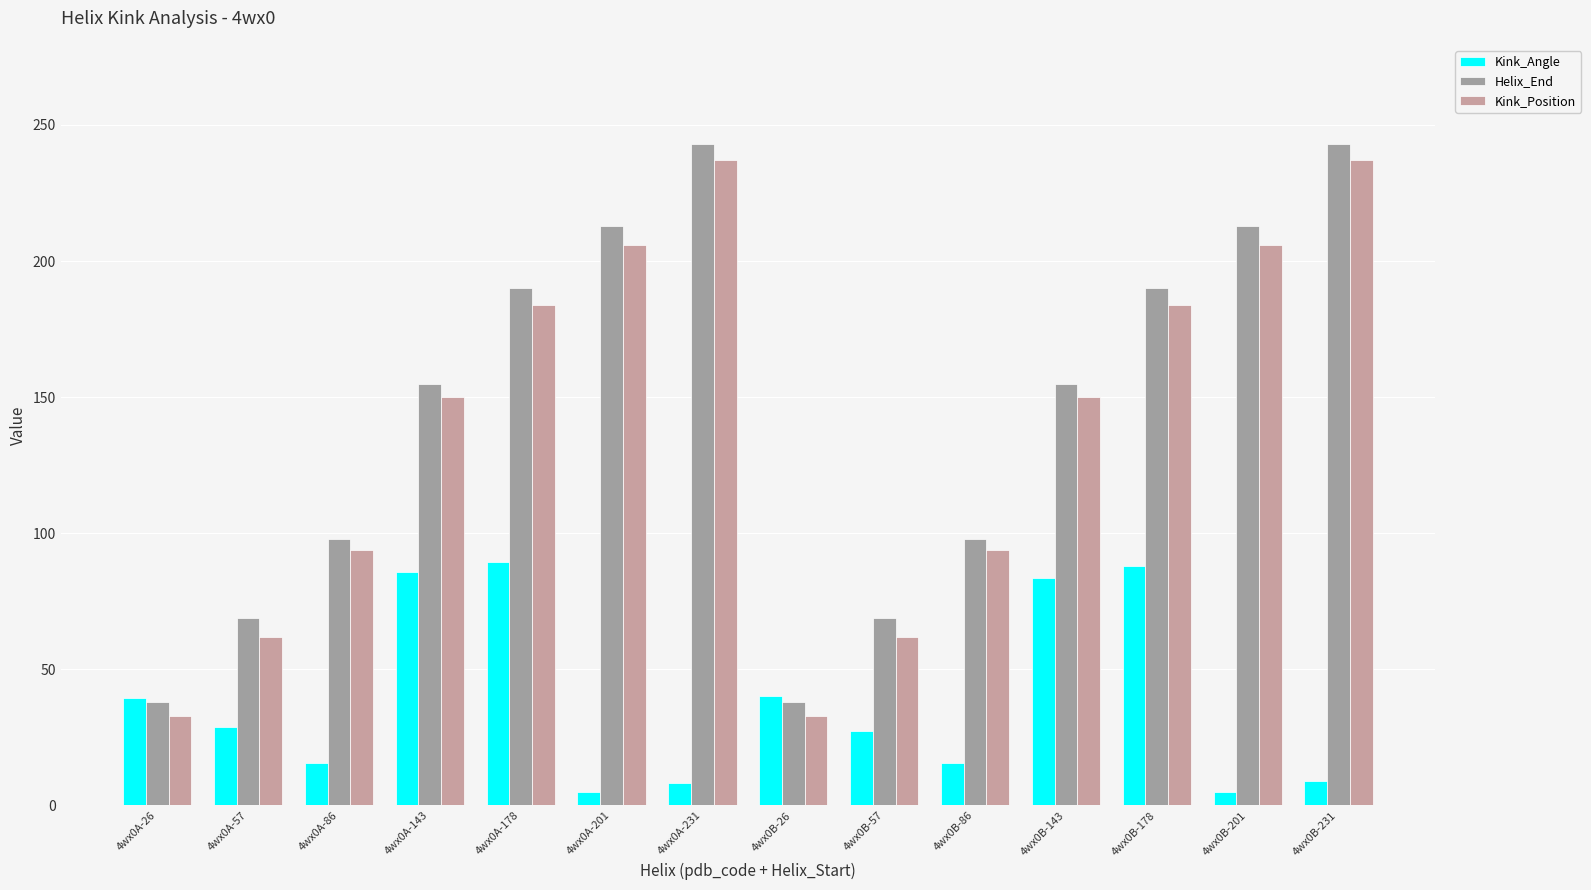

How many data points in Kink_Position are less than 150?

6